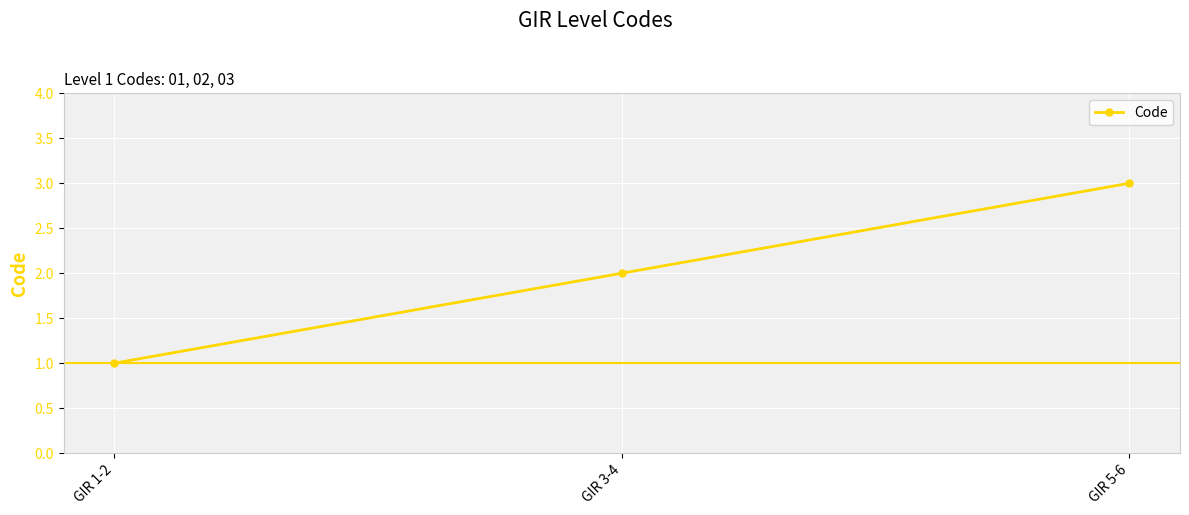

Reading right to left, list all the values displayed in this chart.

3	2	1